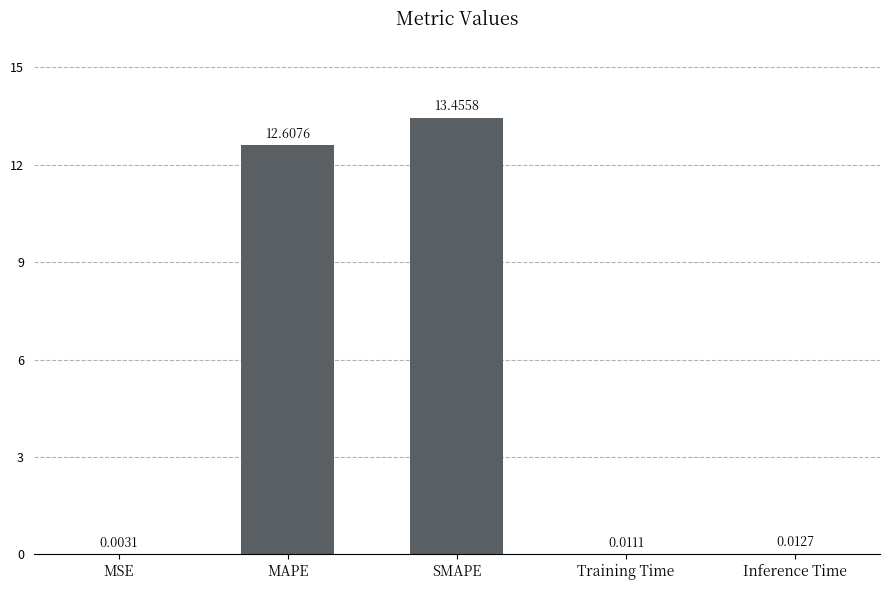

What is the ratio of the value at MAPE to the value at SMAPE?

0.9